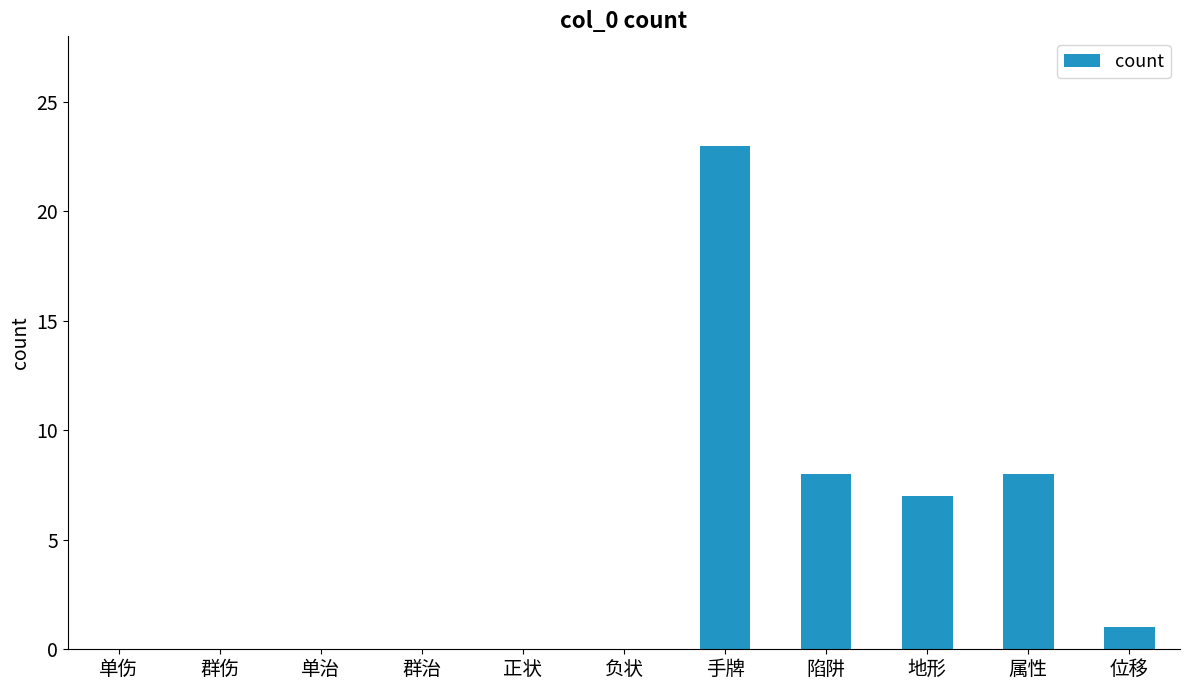

Reading right to left, transcribe all the data shown in this chart.

1	8	7	8	23	0	0	0	0	0	0